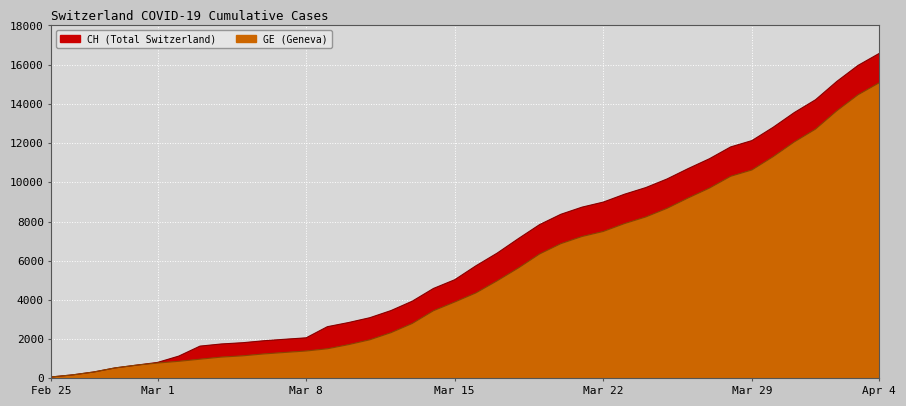

What is the value of the CH point at the 28th from the left?

9392